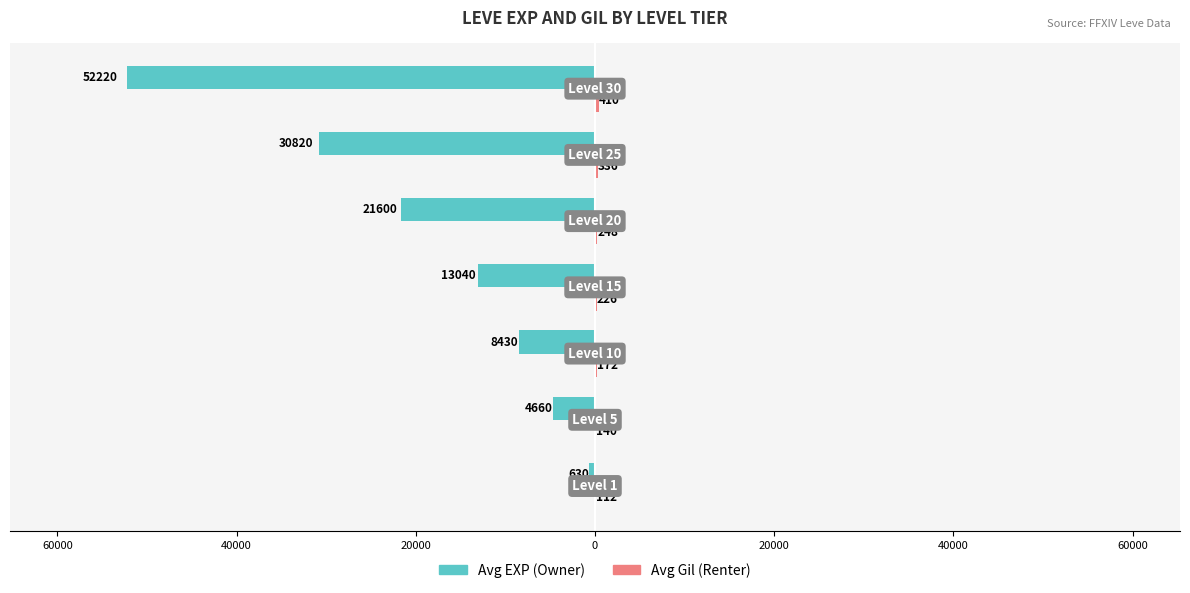

Does the chart contain stacked bars?

No